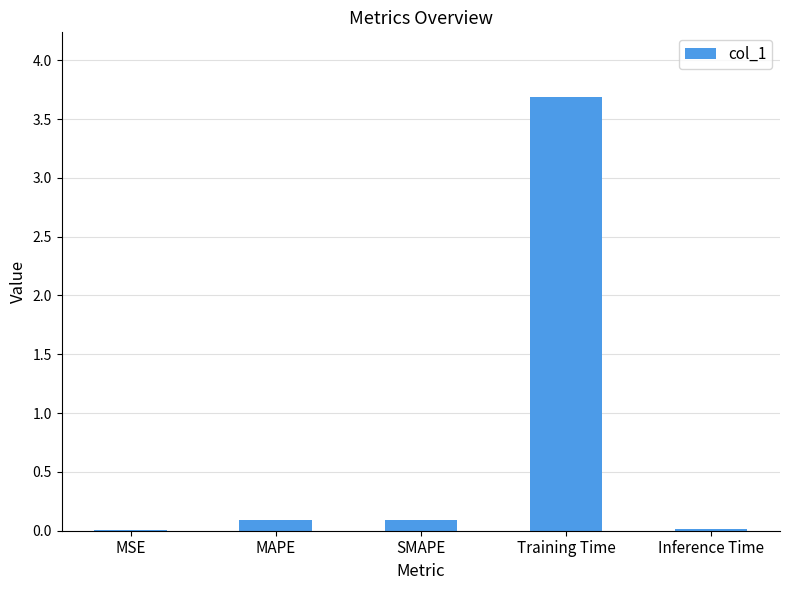

Which label corresponds to the largest value in the chart?

Training Time